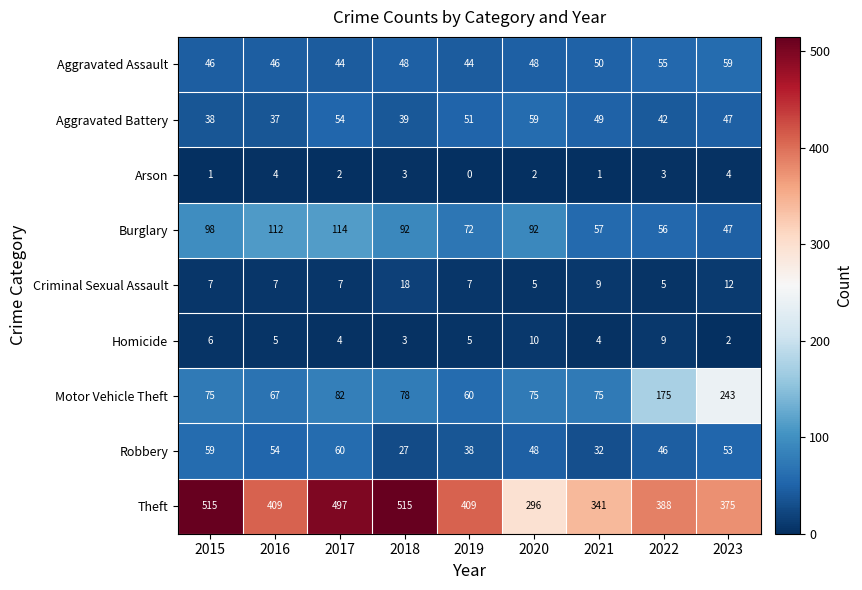

Rank the series at 2022 from highest to lowest value.

Theft, Motor Vehicle Theft, Burglary, Aggravated Assault, Robbery, Aggravated Battery, Homicide, Criminal Sexual Assault, Arson